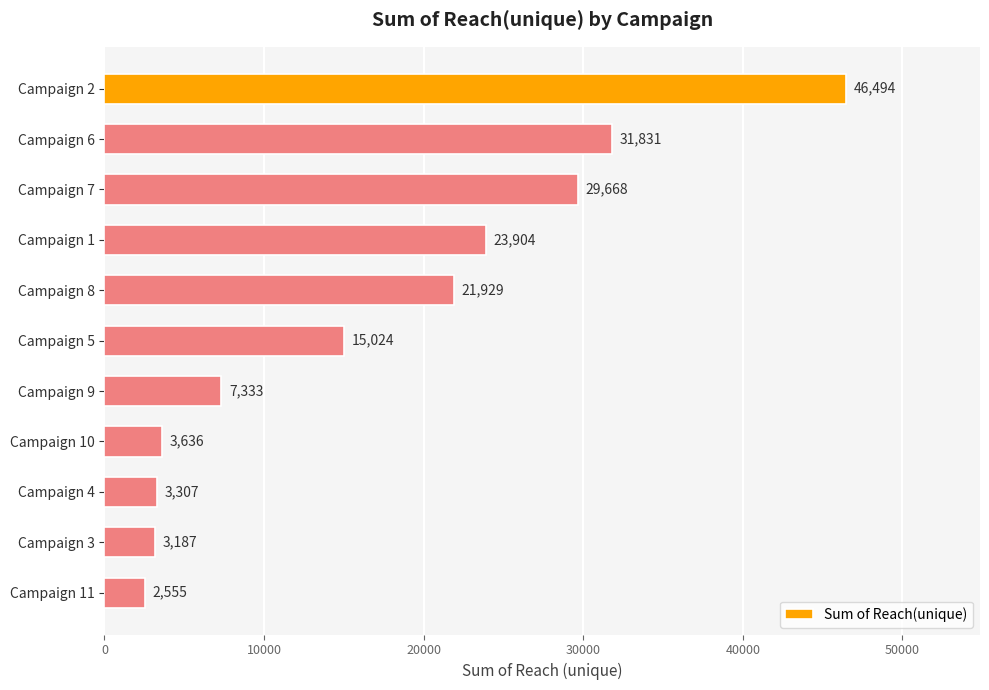

Reading bottom to top, extract all data points from this chart.

2555	3187	3307	3636	7333	15024	21929	23904	29668	31831	46494